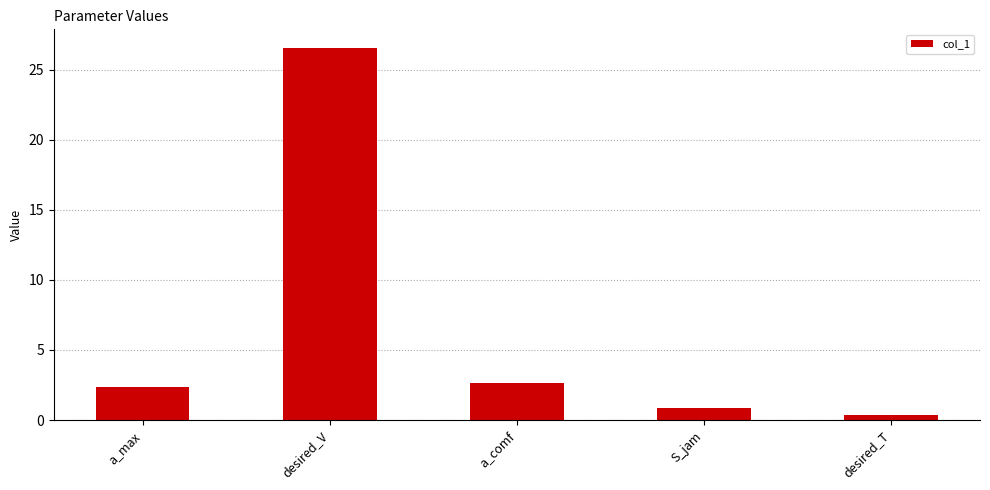

What is the value of the 5th bar from the left?

0.4